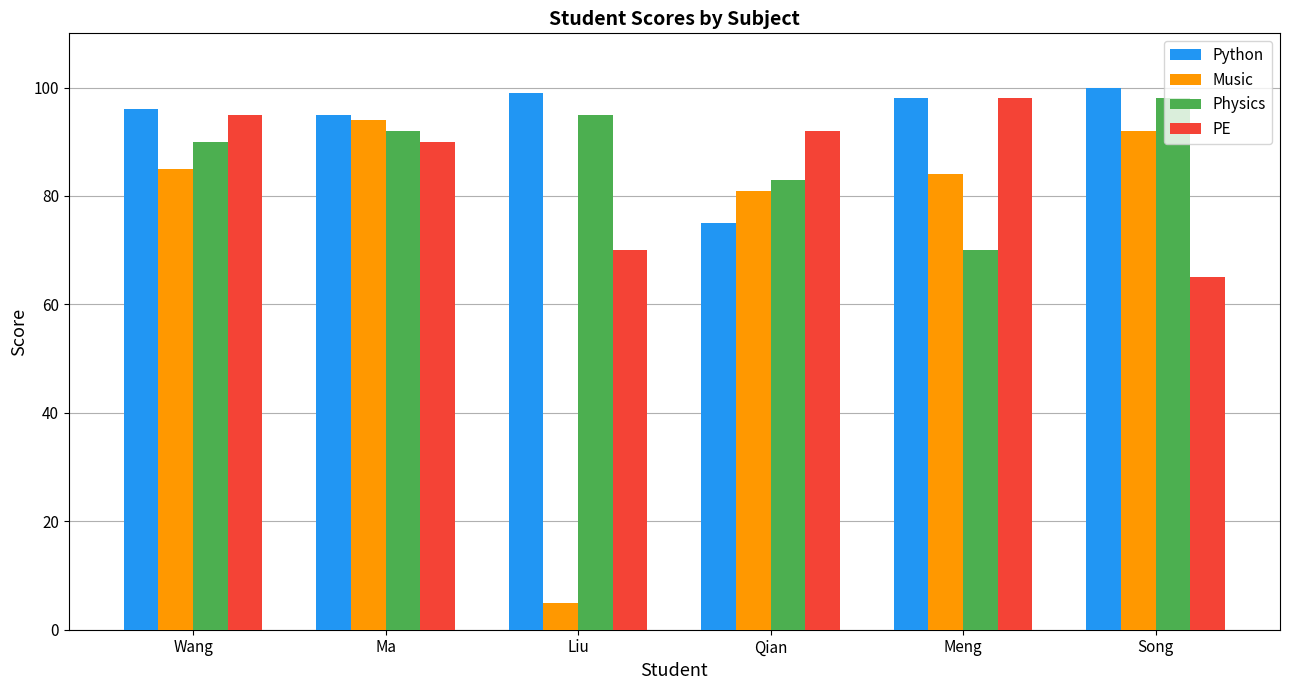

What is the spread (max minus min) of values at Song?

35